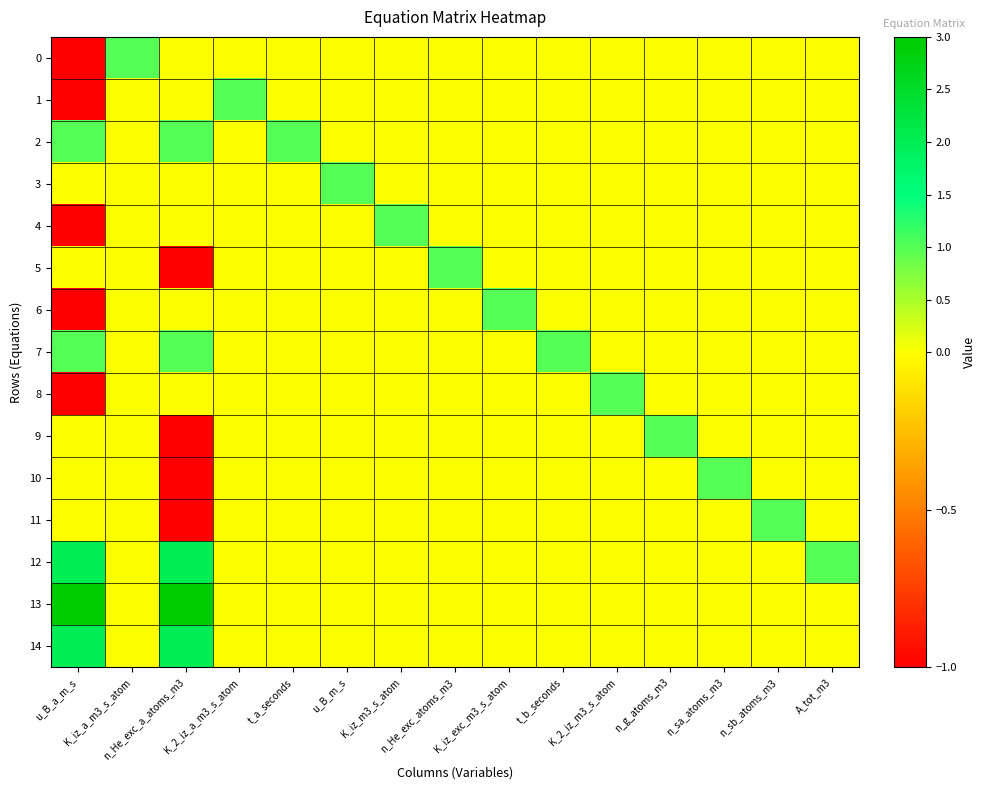

Rank the series at t_a_seconds from lowest to highest value.

0, 1, 3, 4, 5, 6, 7, 8, 9, 10, 11, 12, 13, 14, 2